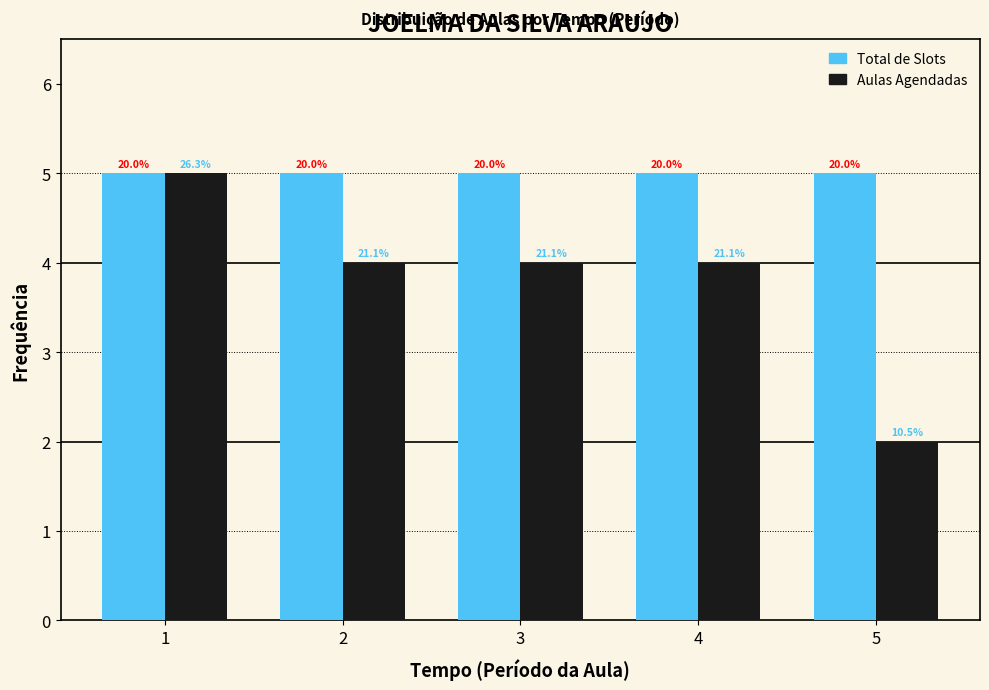

What are all the series names shown in the legend?

Total de Slots, Aulas Agendadas